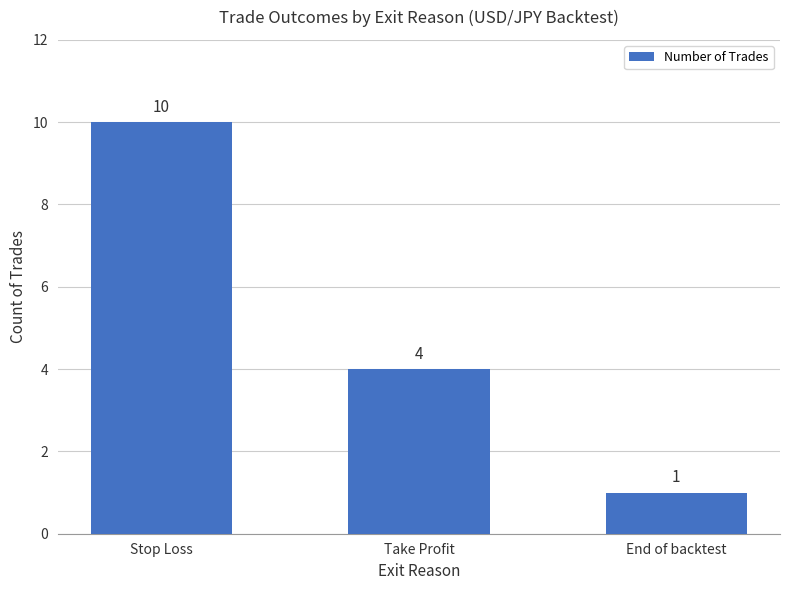

Reading right to left, extract all data points from this chart.

1	4	10